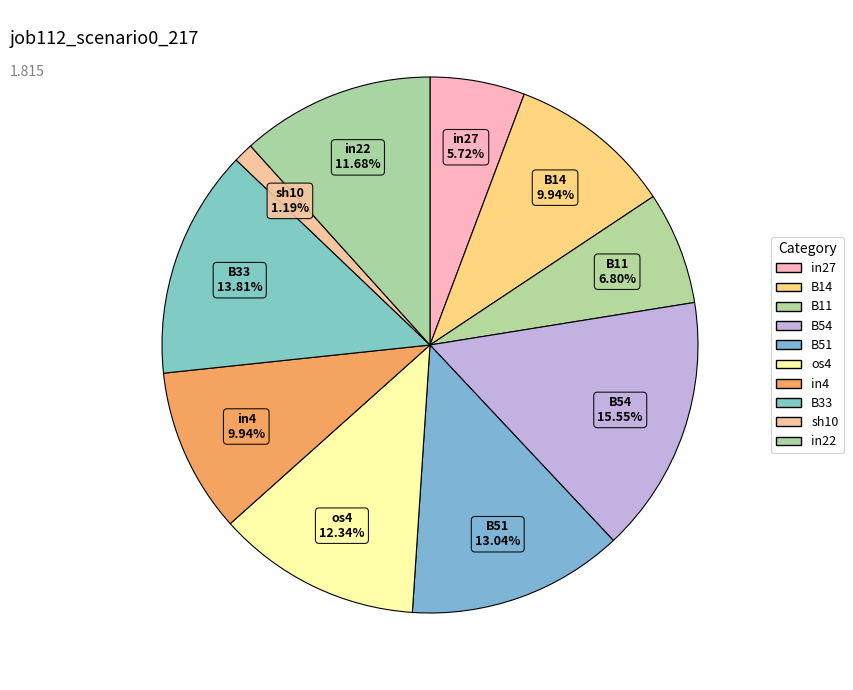

Is there a majority slice in this chart?

No